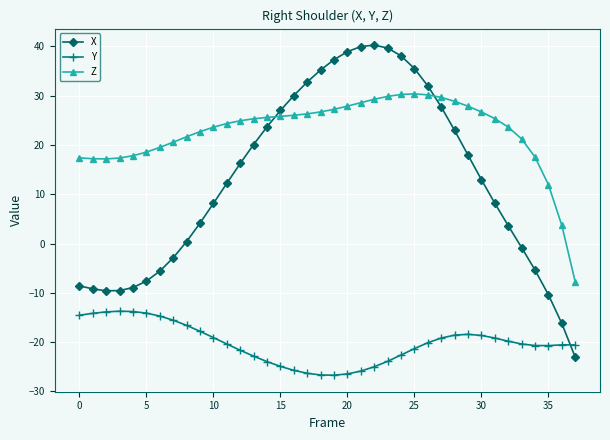

True or false: Z and Y cross at least once.

False